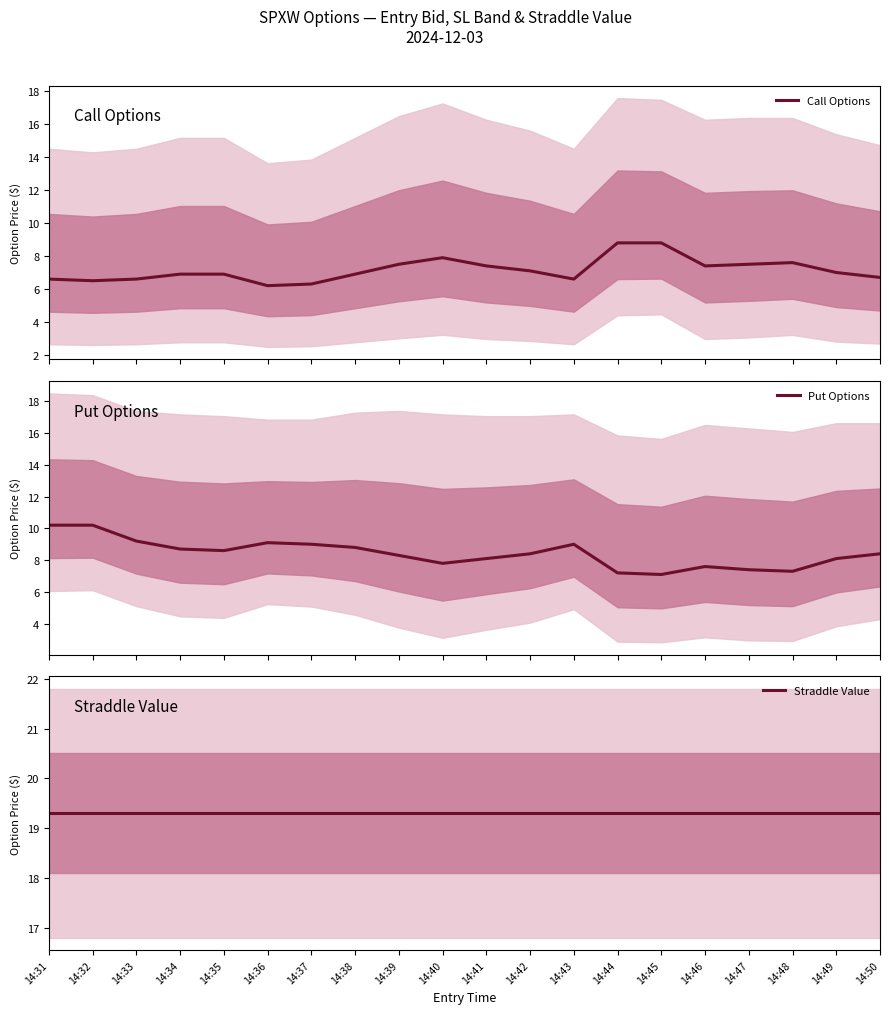

What are all the series names shown in the legend?

Call Options, Put Options, Straddle Value